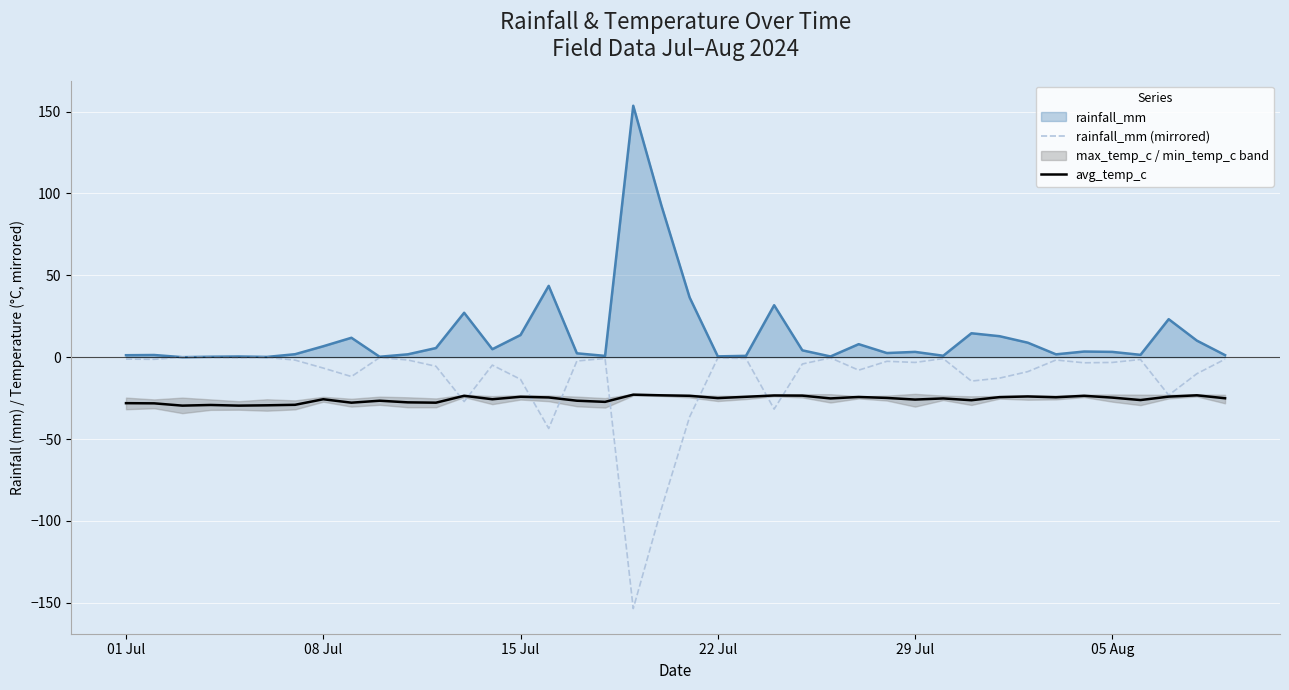

Does the chart display data point markers on the line(s)?

No